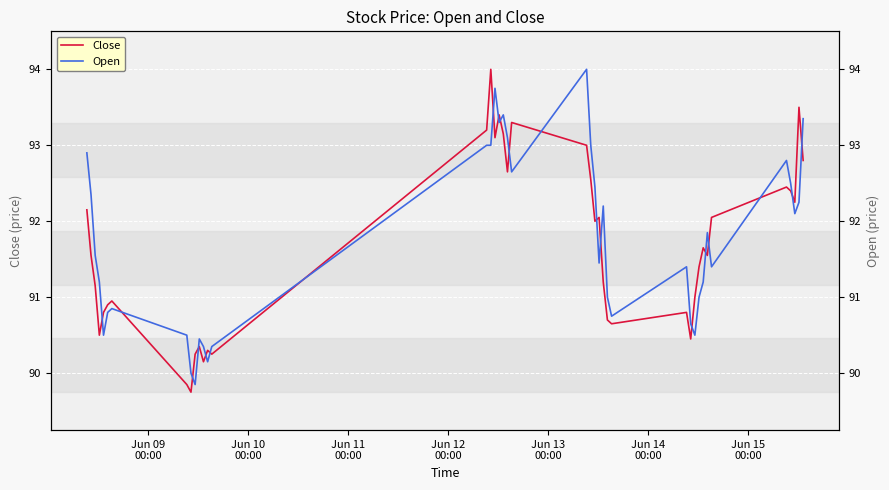

True or false: Open has a value of 41.9 at 35.

False